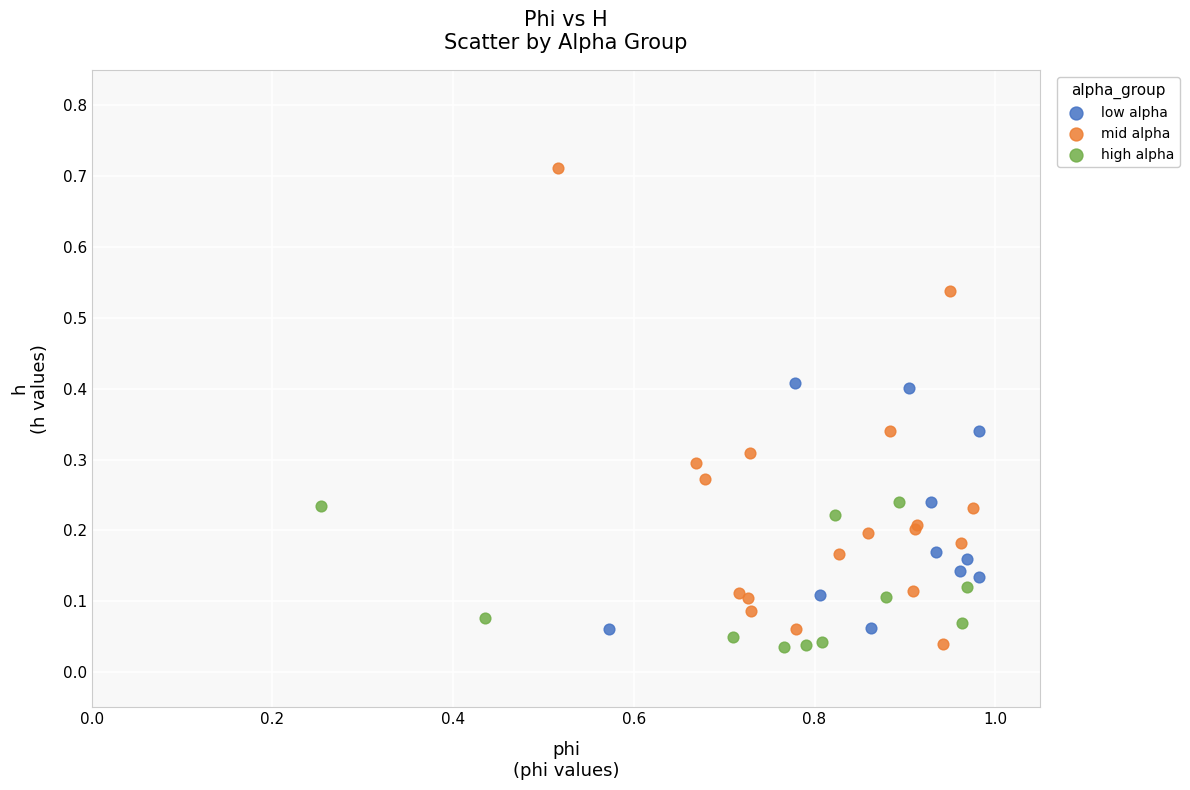

Which series has the widest spread of Y values?

mid alpha